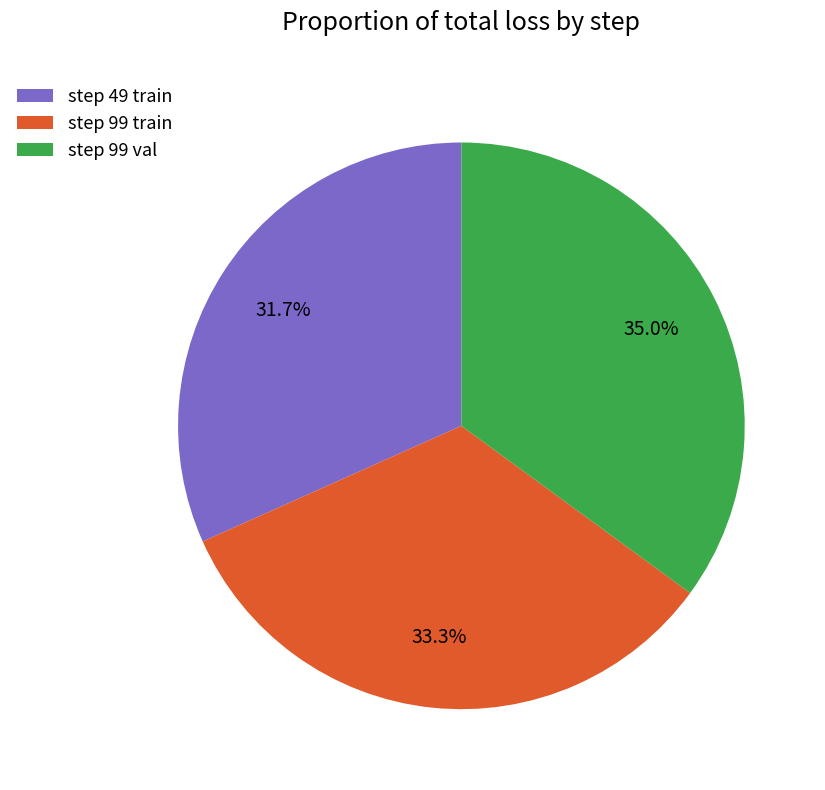

Does any single category account for the majority?

No